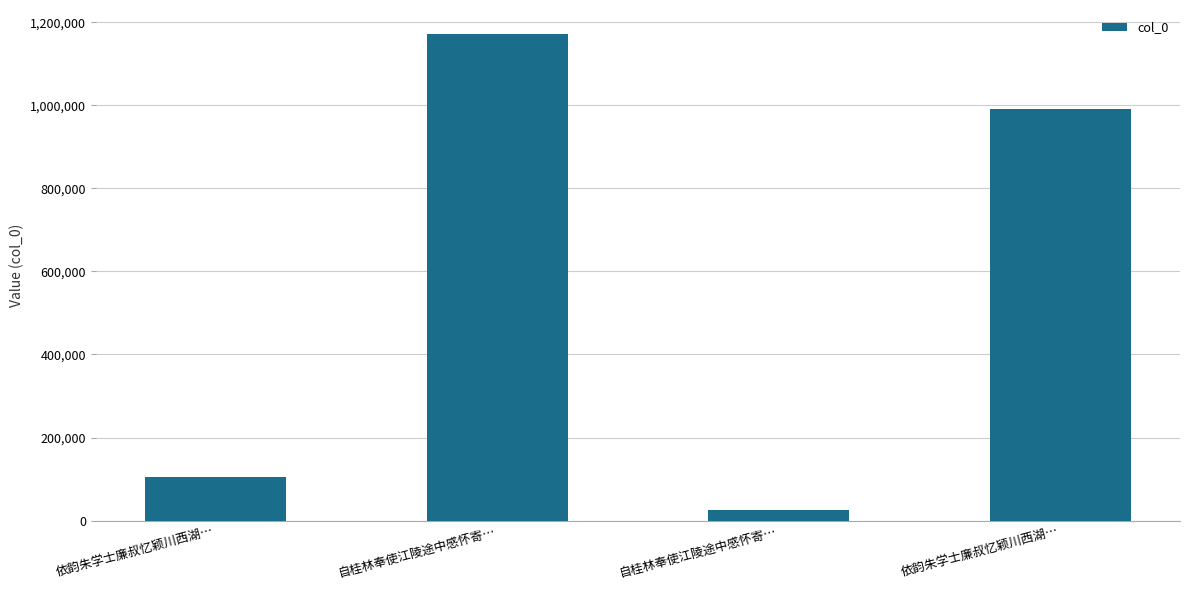

How many data points are less than 992285?

2